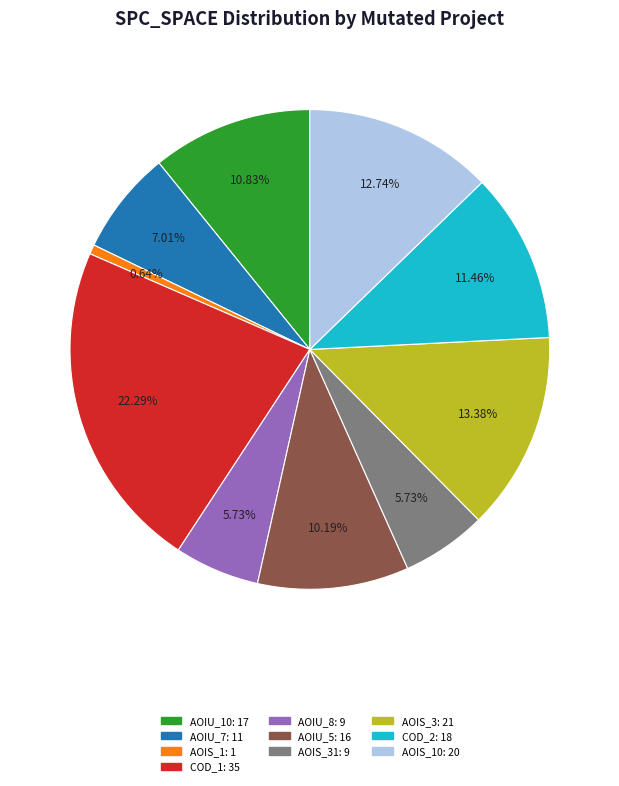

How many segments does this pie chart have?

10